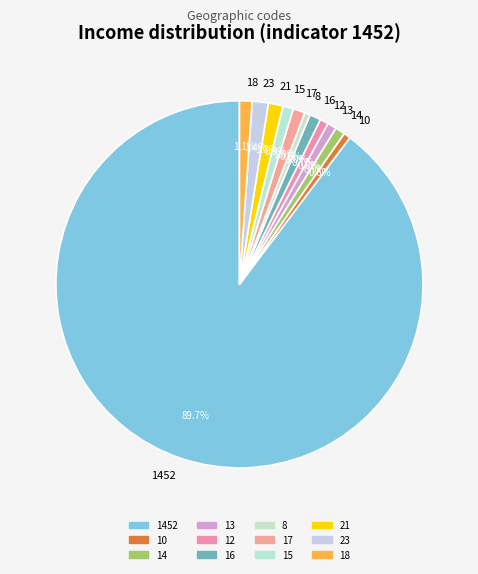

Which slice represents more than half of the pie?

1452